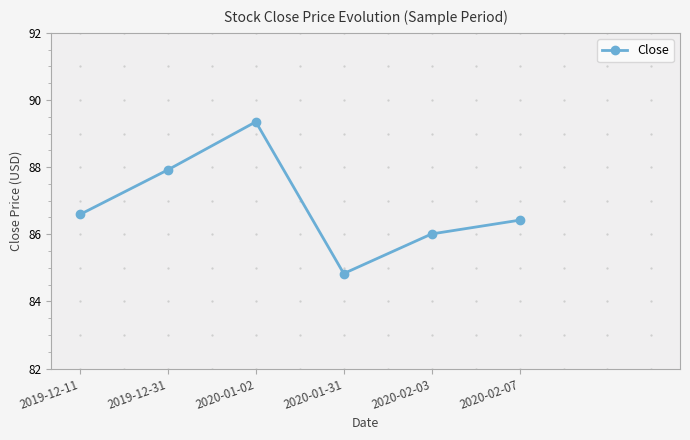

Rank the categories by value from highest to lowest.

2020-01-02, 2019-12-31, 2019-12-11, 2020-02-07, 2020-02-03, 2020-01-31